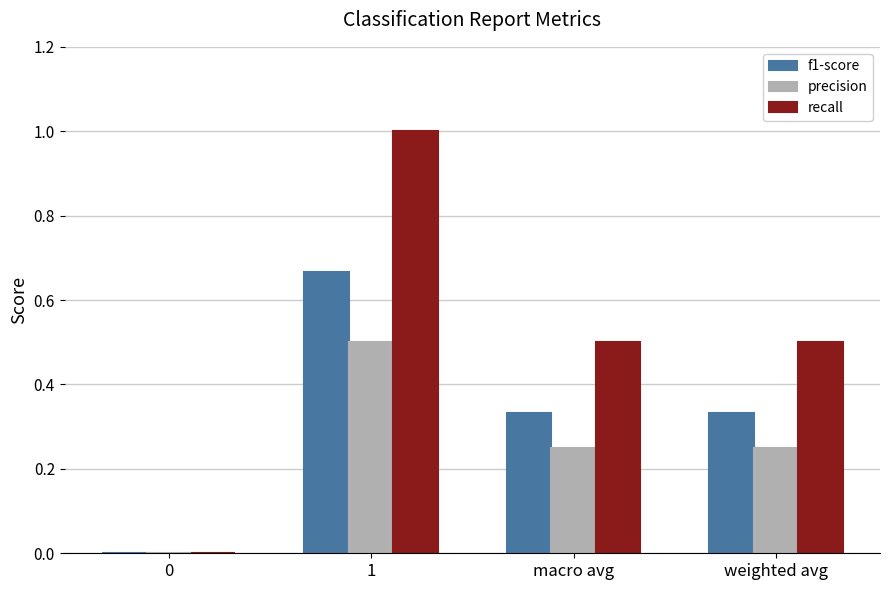

What is the greatest value displayed?

1.0